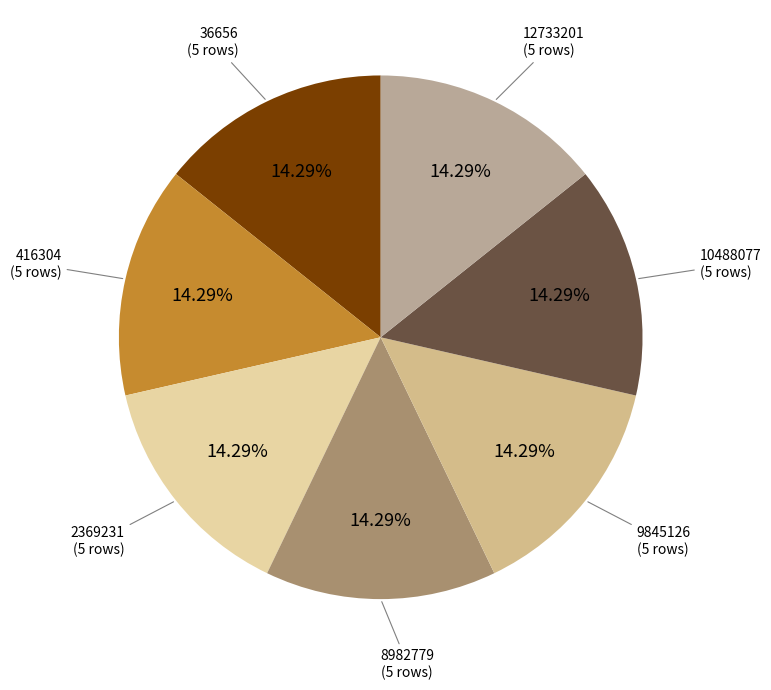

To the nearest percent, what is the average slice percentage?

14%